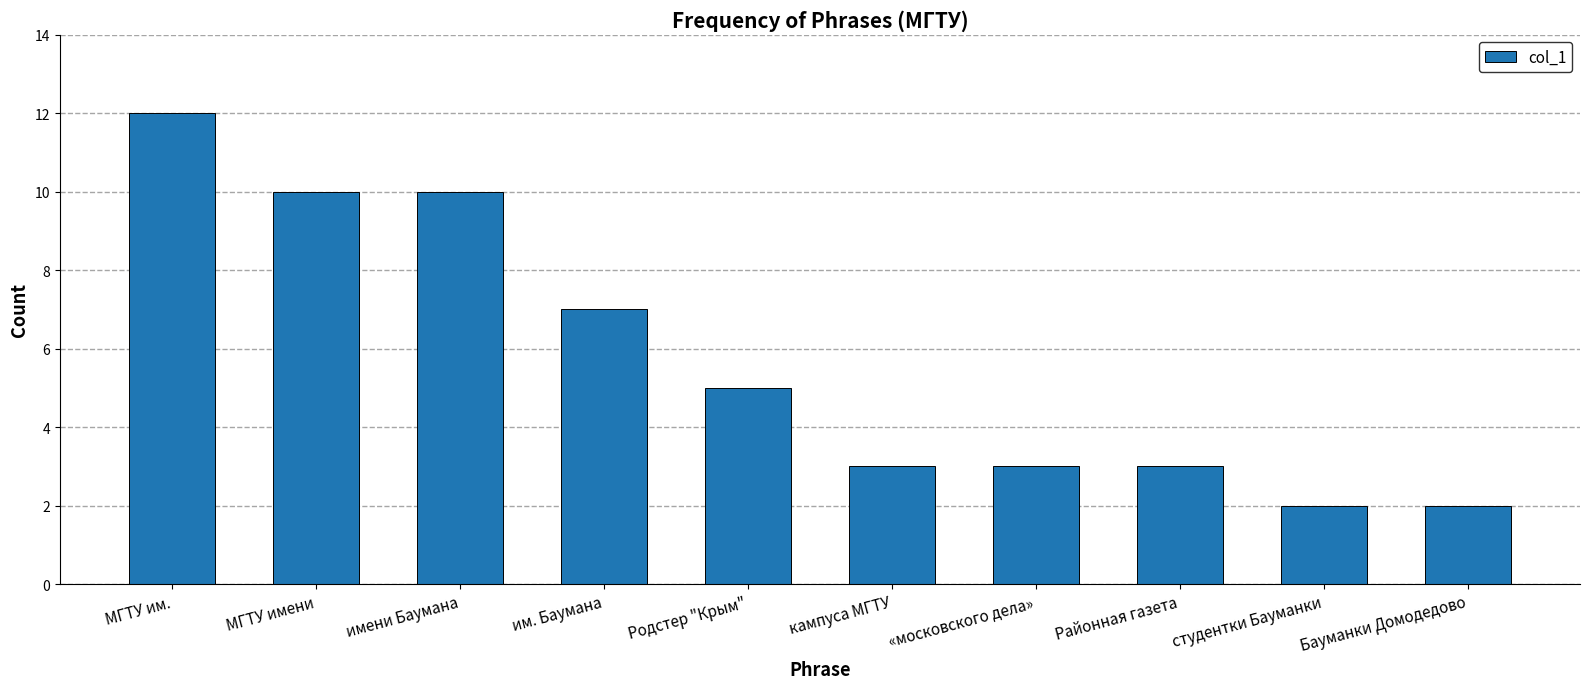

What is the difference between the values at Родстер "Крым" and имени Баумана?

5